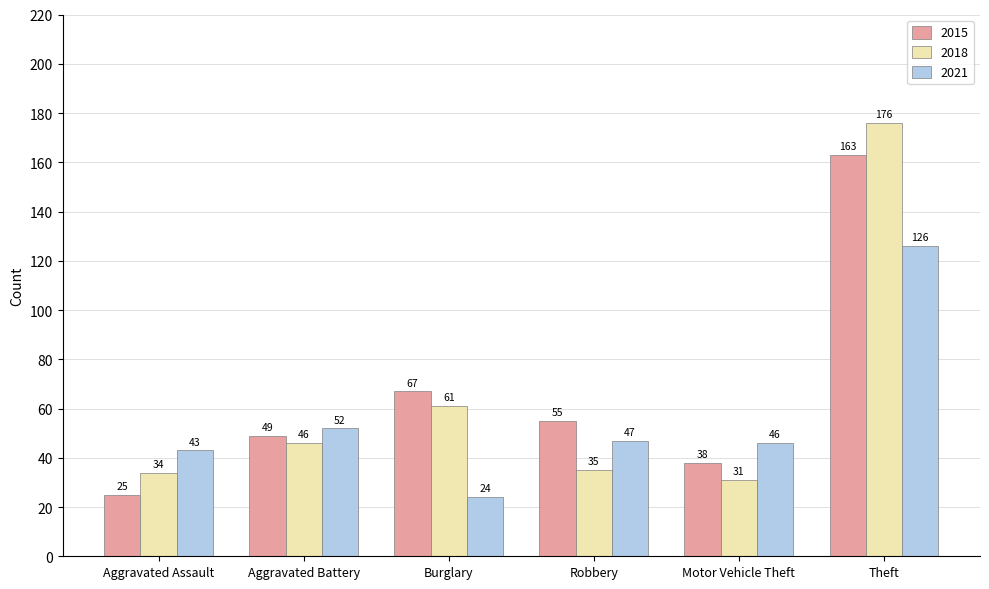

What is the difference between the maximum and second lowest values in the 2015 series?

125